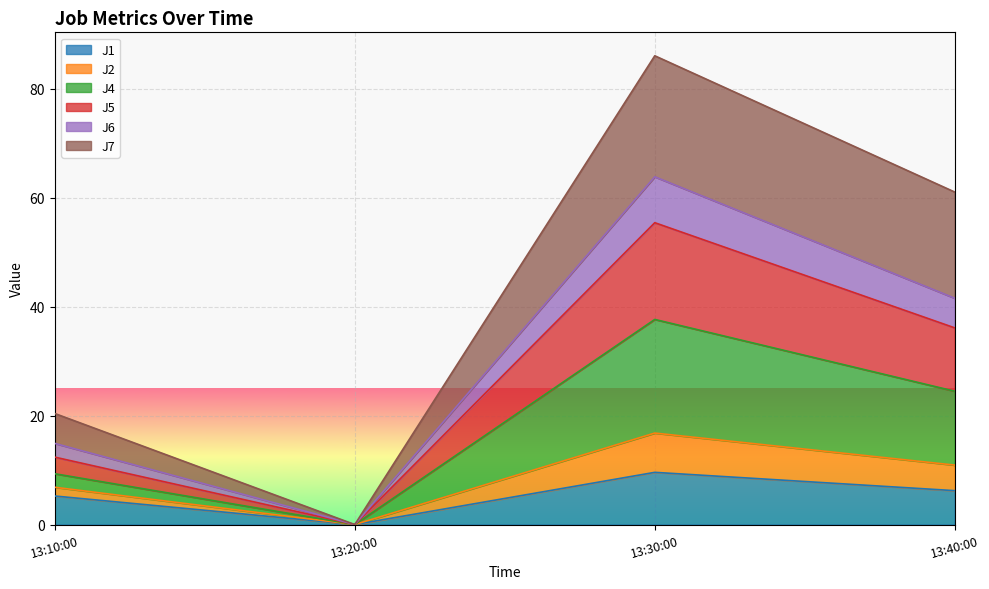

The value of J1 at 13:30:00 is 4.7. True or false?

False